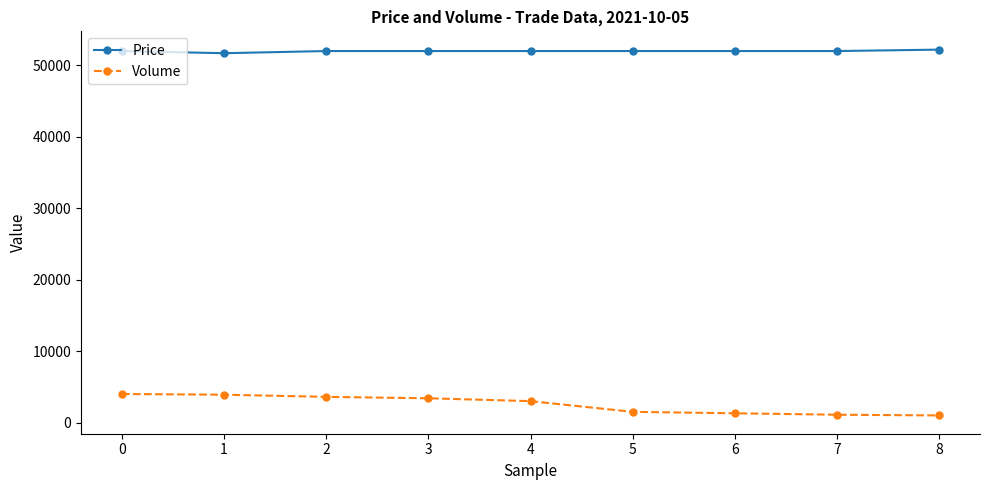

Count the number of categories in the chart.

9